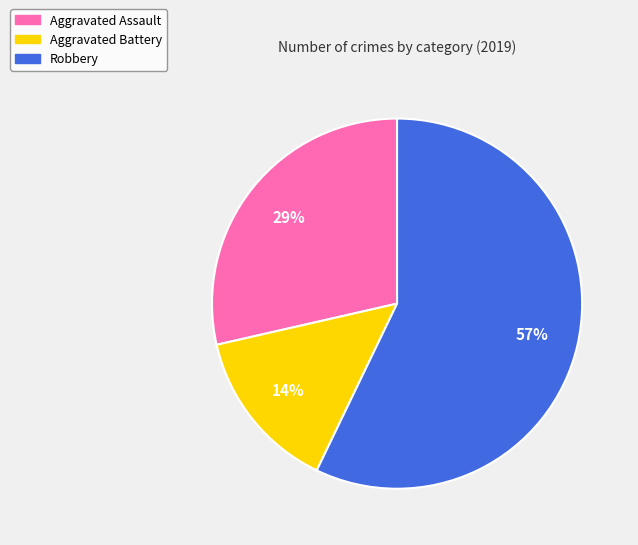

To the nearest percent, what is the average slice percentage?

33%